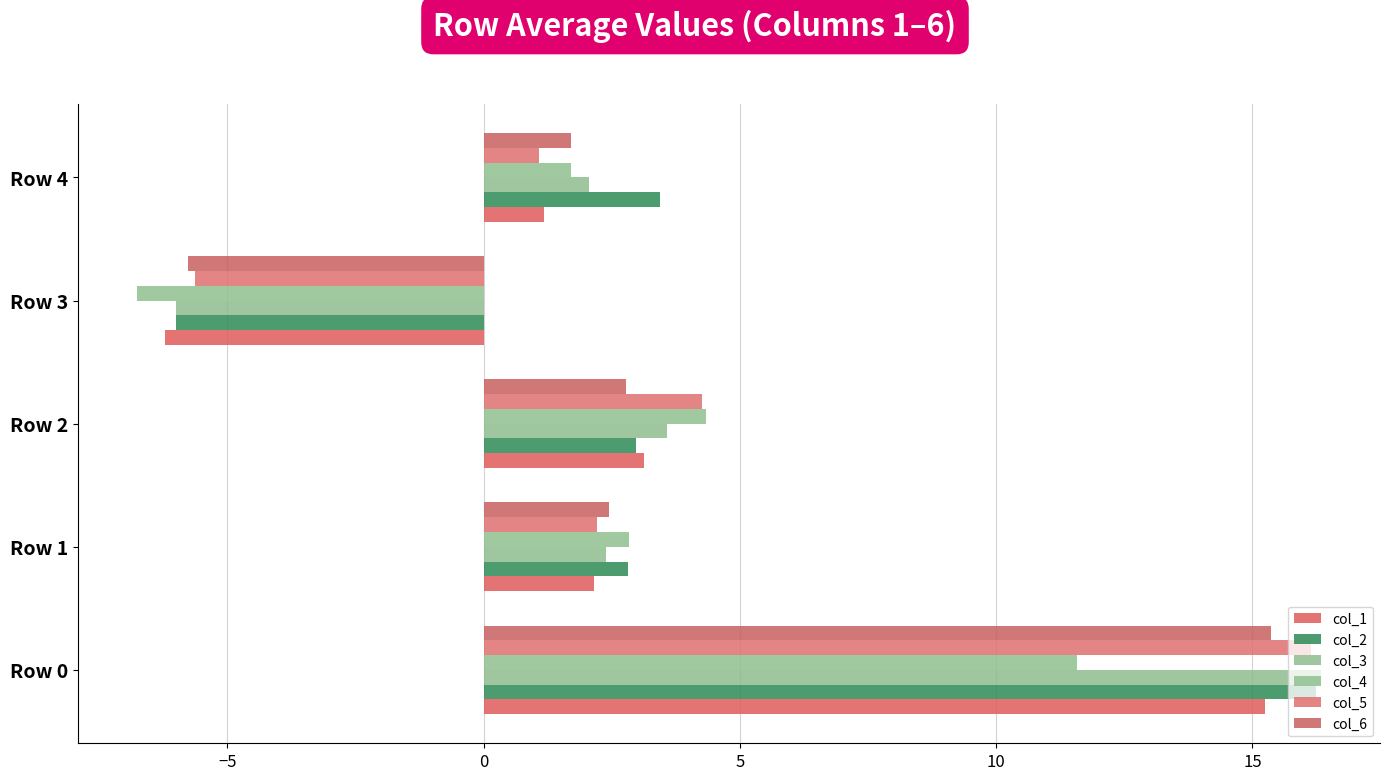

How many positive values does the col_6 series have?

4